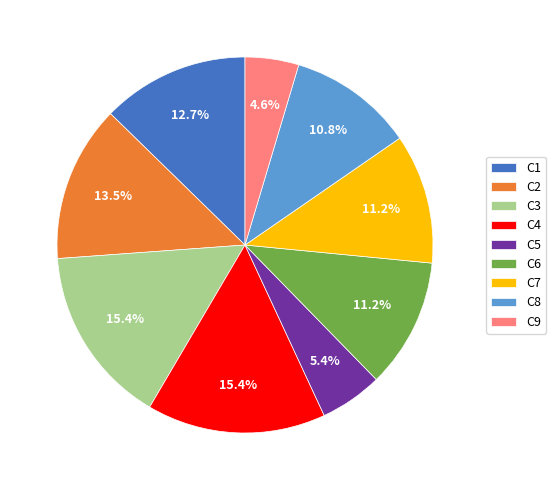

True or false: C1 accounts for 1% of the total.

False